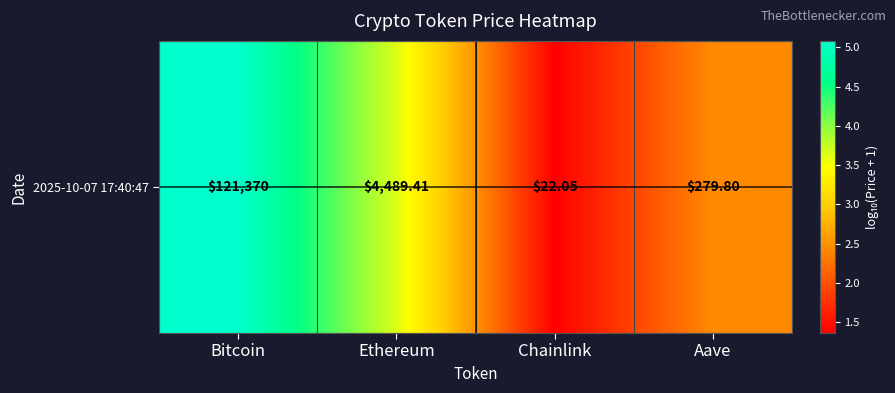

What is the ratio of the value at Aave to the value at Chainlink?

1.8